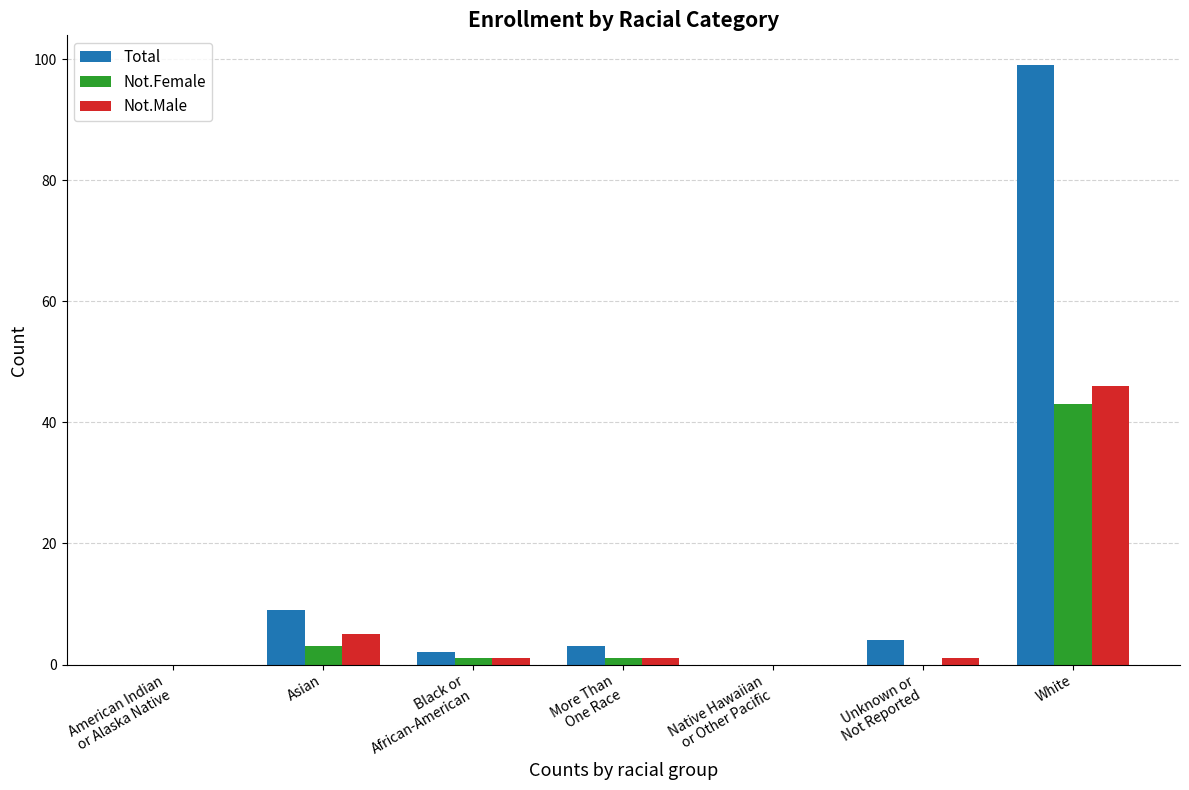

What is the greatest value displayed?

99